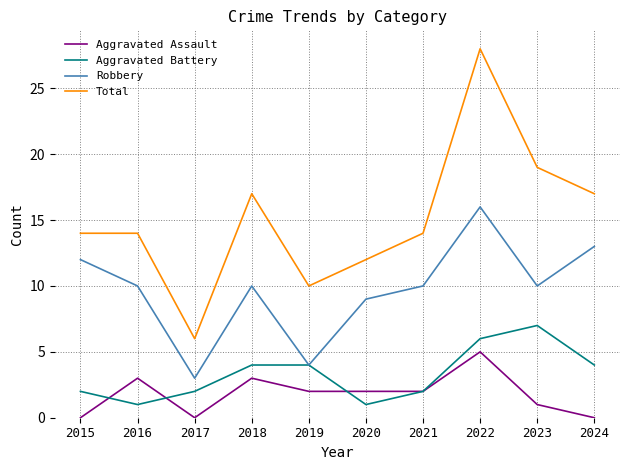

What is the sum of the Aggravated Battery values at 2022 and 2020?

7